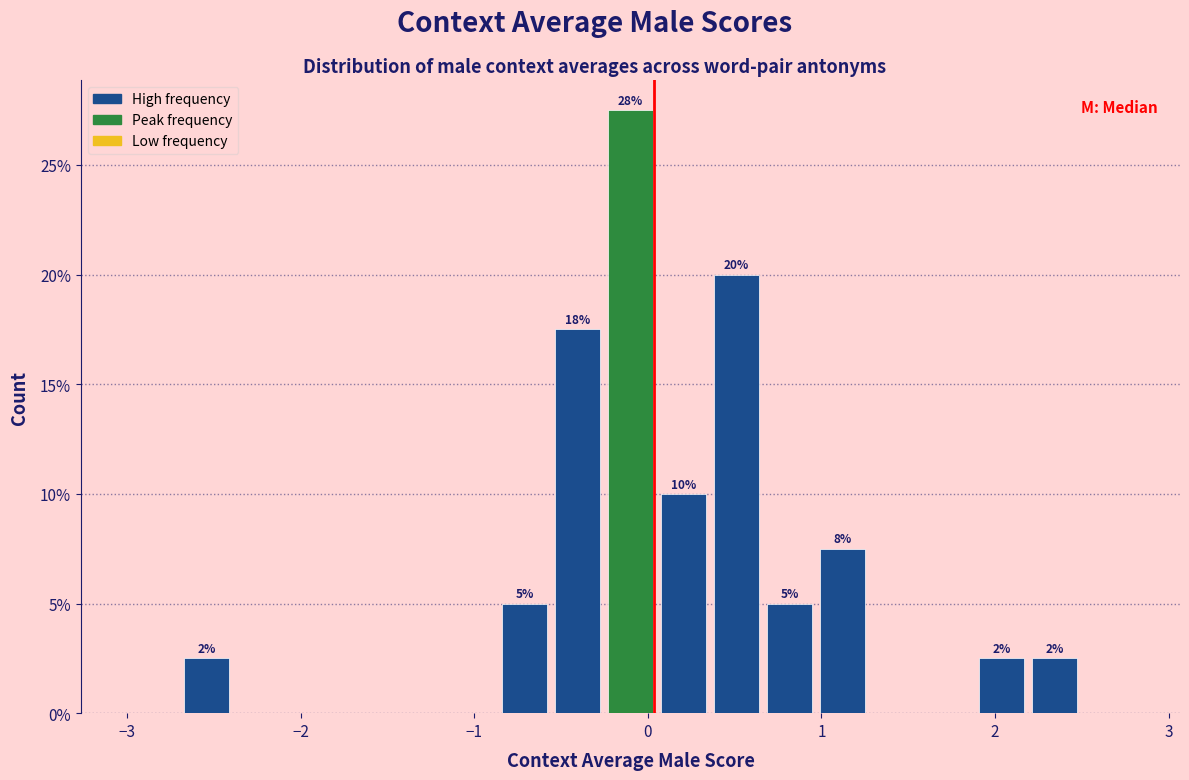

Around what value on the x-axis is the tallest bar? Give the approximate position of its centre, as read against the axis.

-0.1